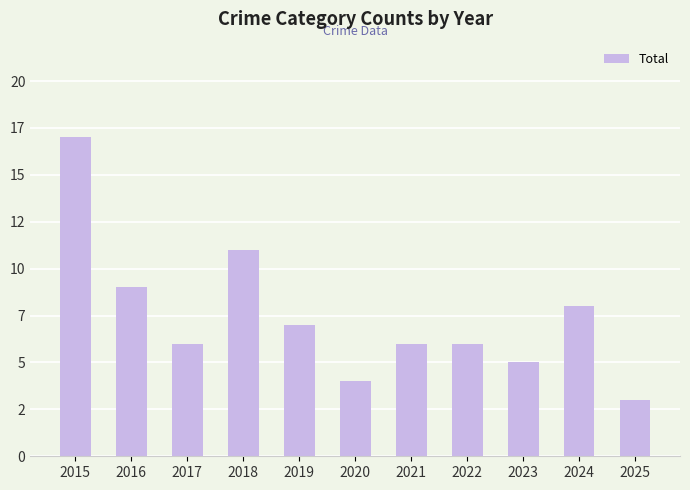

At which label is the value closest to 10?

2016